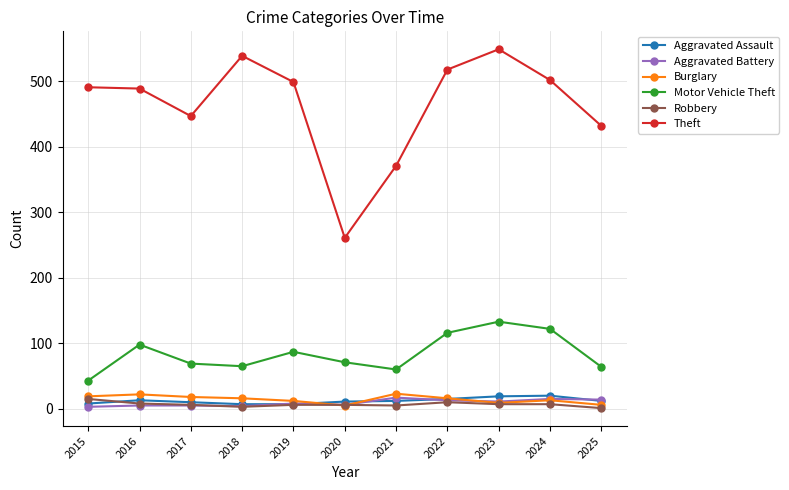

Which series changed the most between 2020 and 2023?

Theft